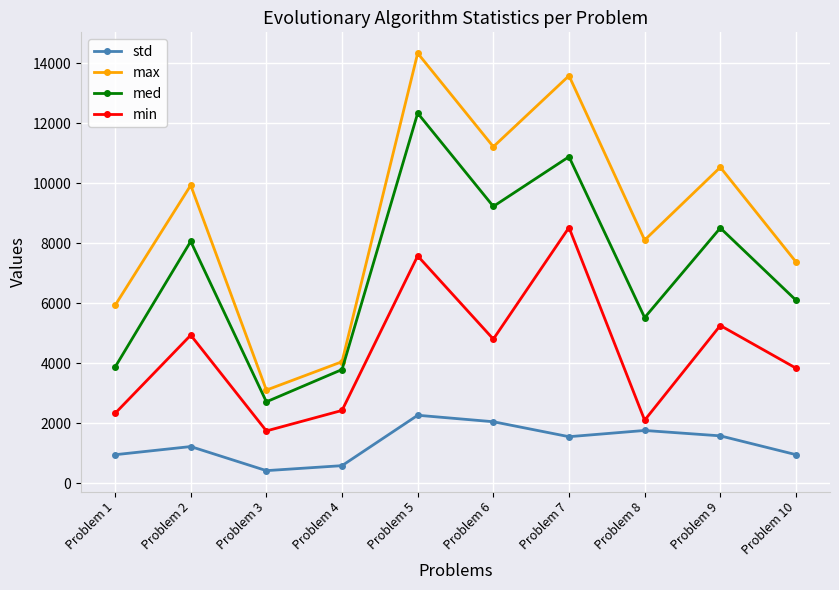

What is the sum of all max values?

88211